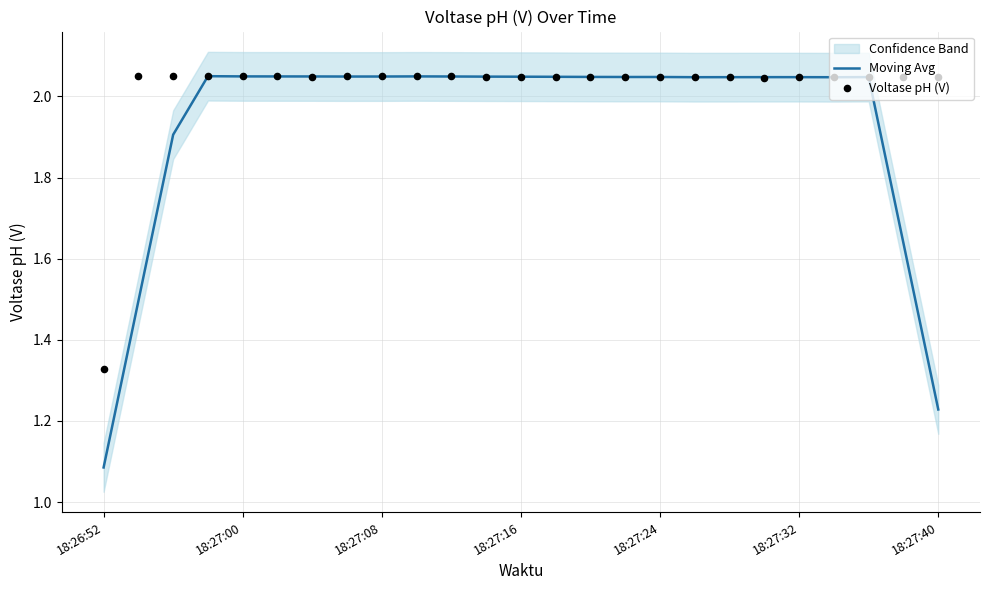

At how many categories does at least one series exceed 1?

25